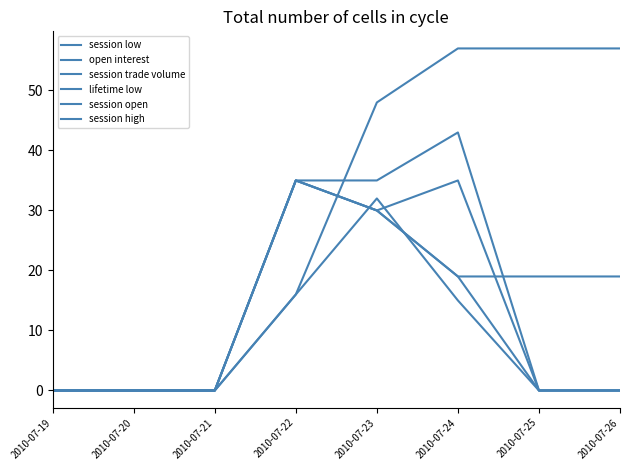

Is it true that open interest equals 57 at 2010-07-25?

True